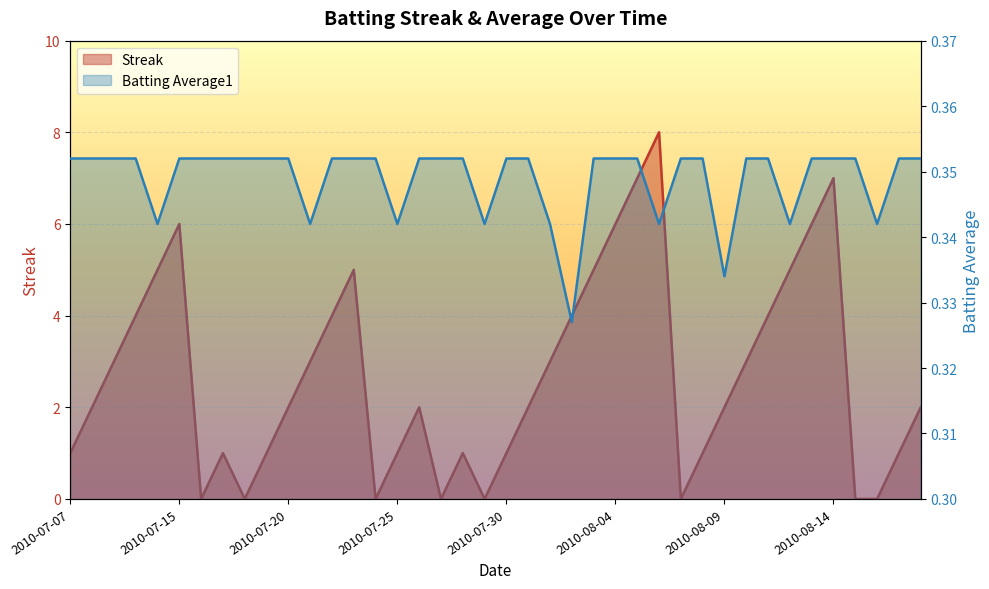

Read the Streak value at 2010-07-20.

2.0